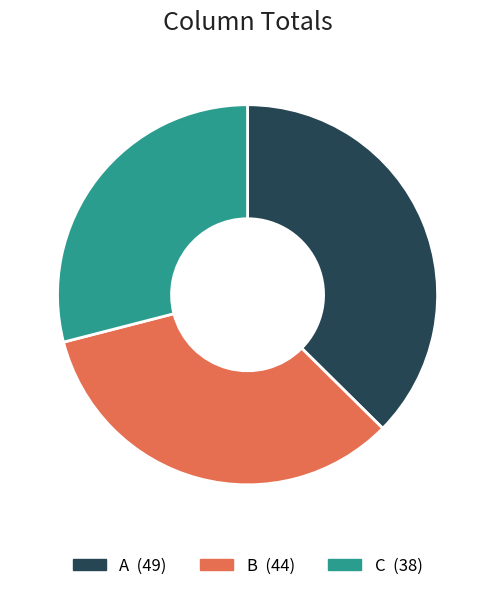

What is the ratio of the value at C to the value at B?

0.9